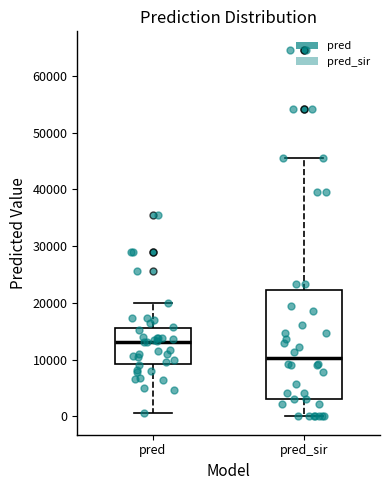

Comparing the boxes themselves (not the whiskers), which one is the tallest?

pred_sir